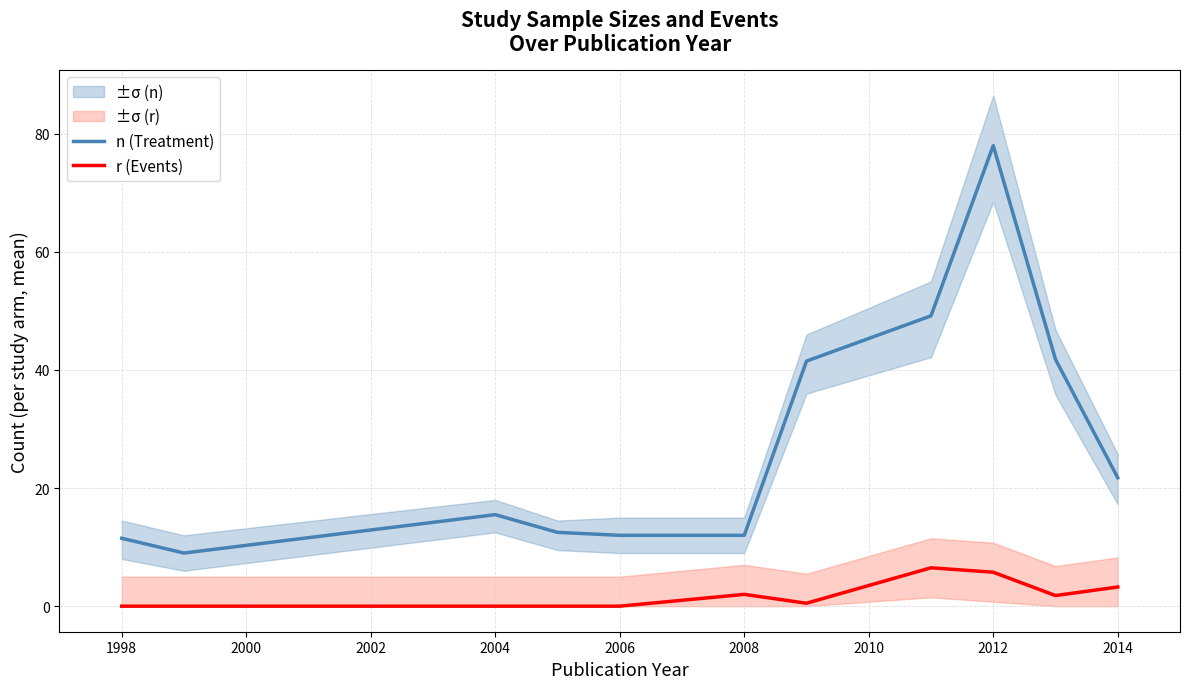

True or false: r (Events) and n (Treatment) cross at least once.

False